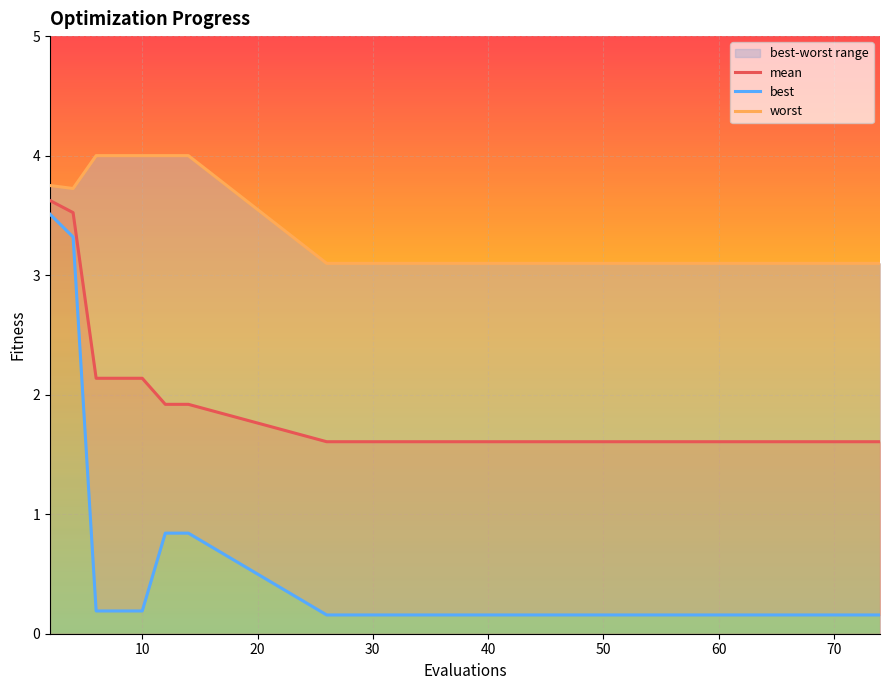

Reading left to right, what are all the values shown in this chart?

mean: 3.6	3.5	2.1	2.1	2.1	1.9	1.9	1.6	1.6	1.6	1.6	1.6	1.6	1.6	1.6
best: 3.5	3.3	0.2	0.2	0.2	0.8	0.8	0.2	0.2	0.2	0.2	0.2	0.2	0.2	0.2
worst: 3.7	3.7	4.0	4.0	4.0	4.0	4.0	3.1	3.1	3.1	3.1	3.1	3.1	3.1	3.1